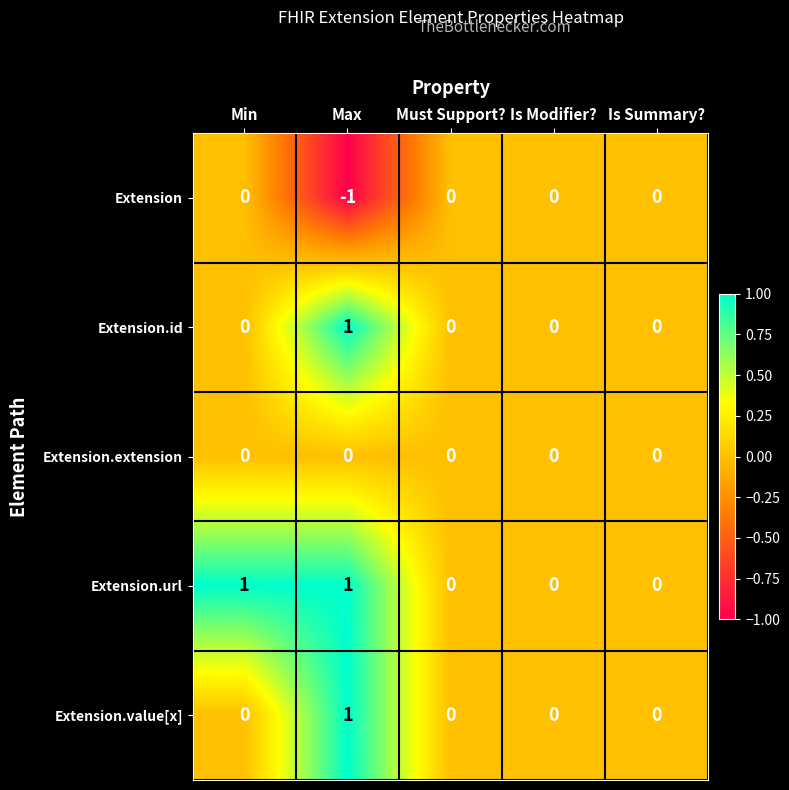

The Extension.value[x] series shows 0 at Min. True or false?

True